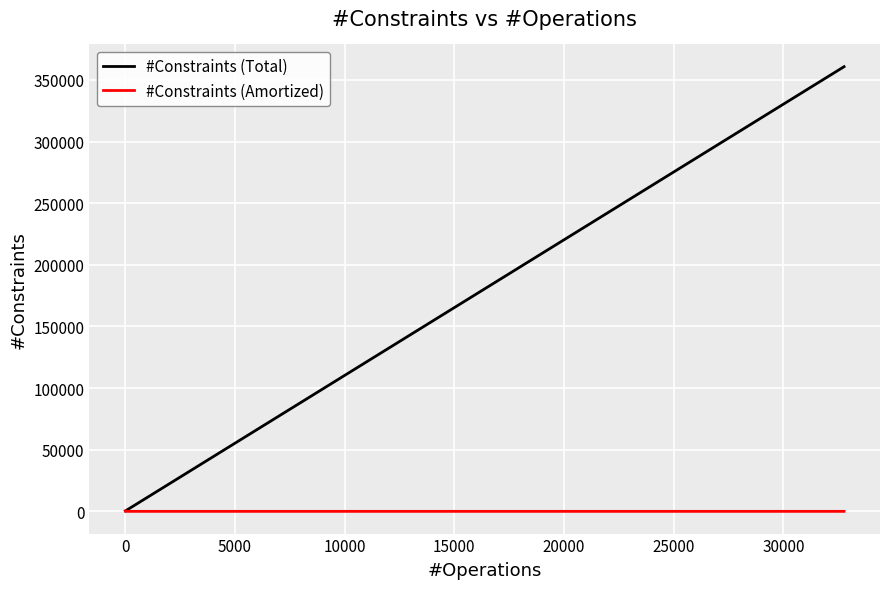

Which series has the largest total across all categories?

#Constraints (Total)